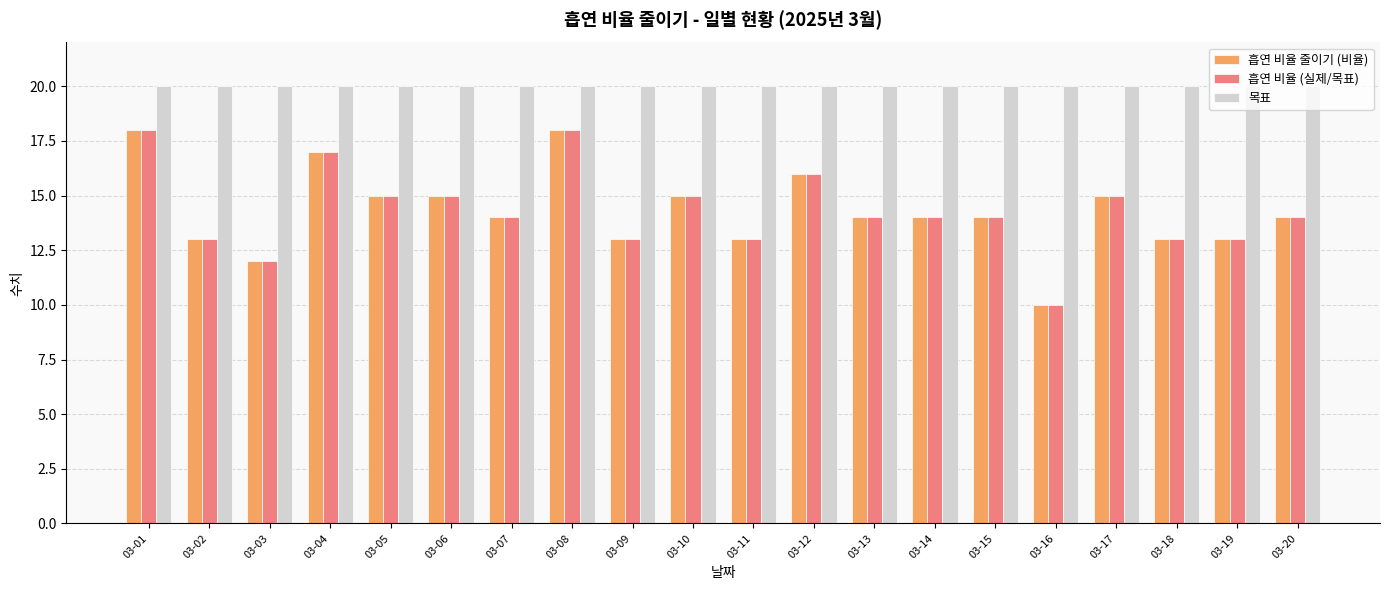

True or false: 목표 has a value of 6 at 03-15.

False